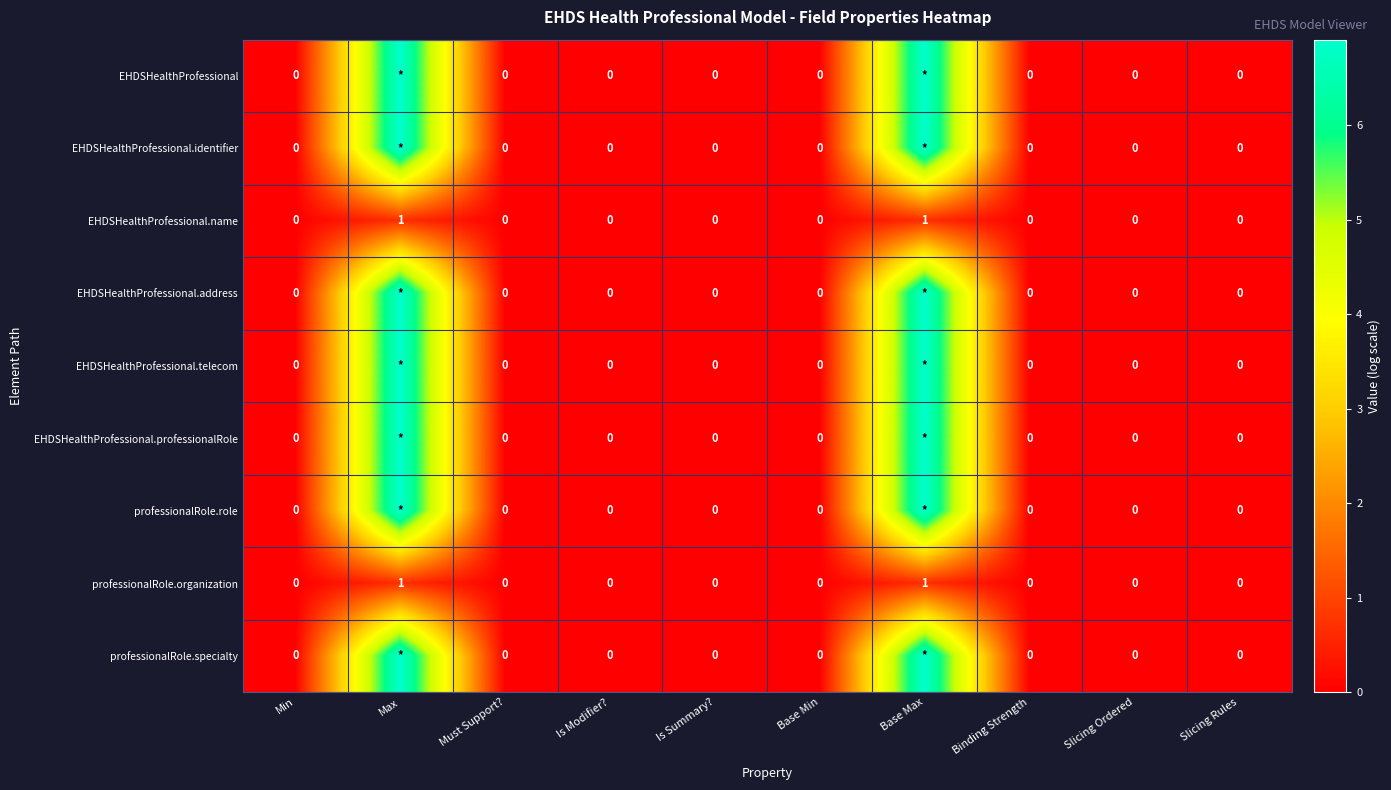

How many data points in EHDSHealthProfessional.name are above 0?

2